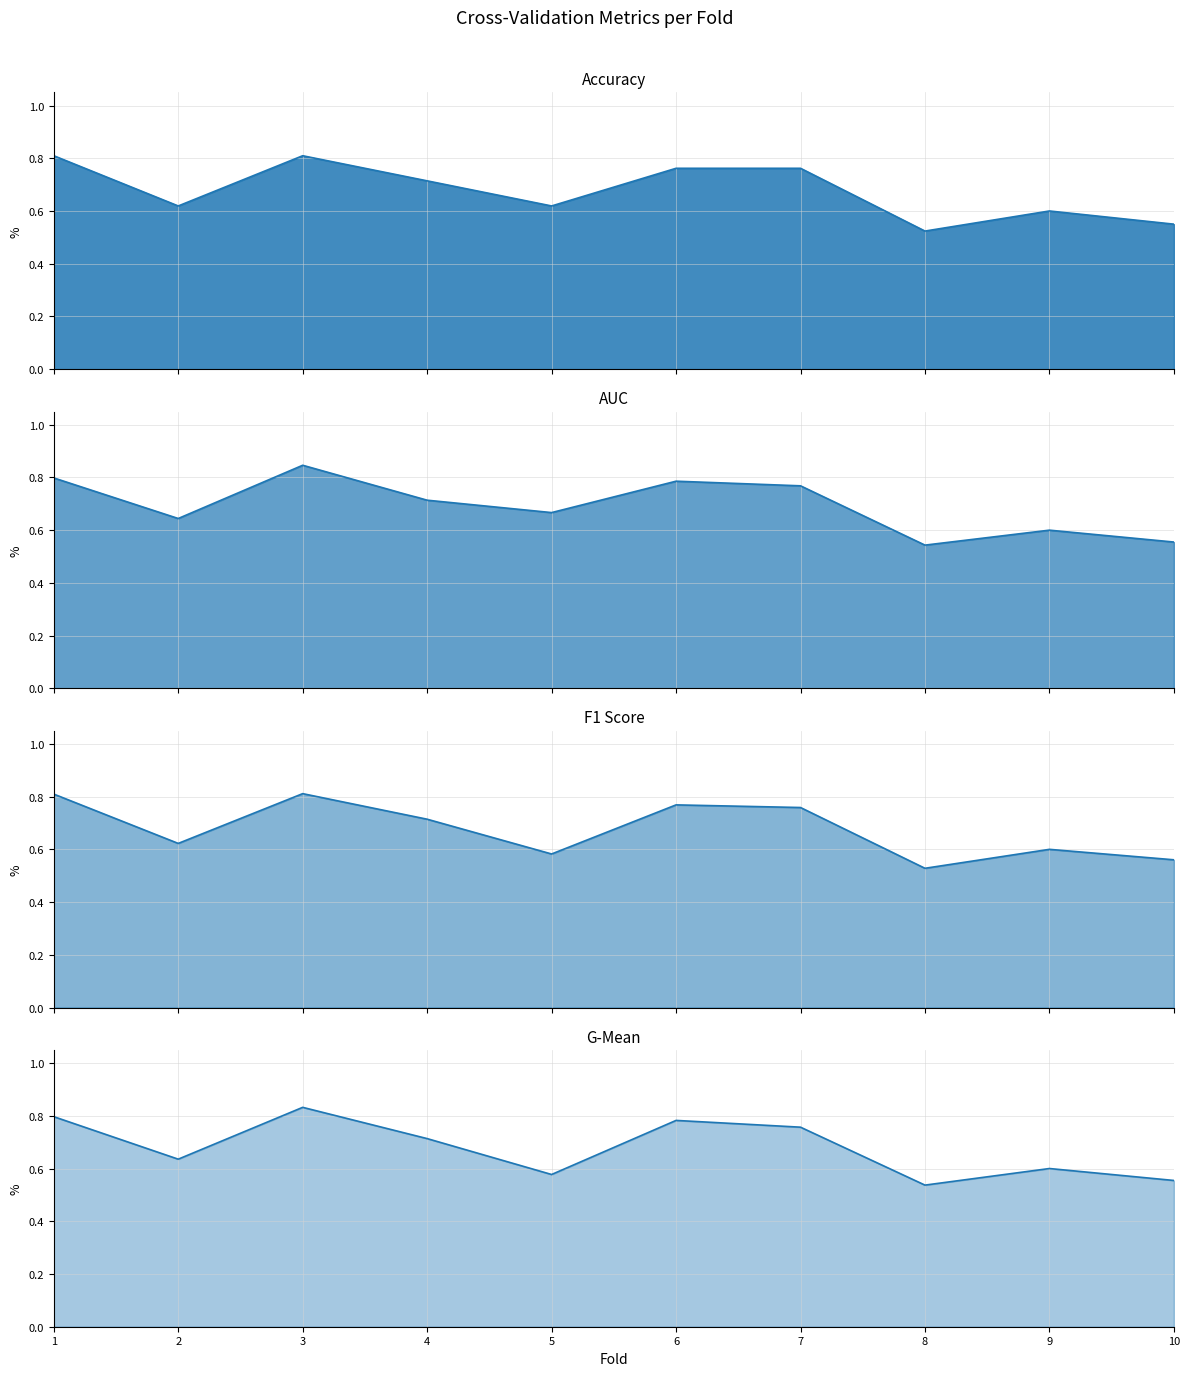

Between 1 and 2, which series saw the biggest shift?

accuracy